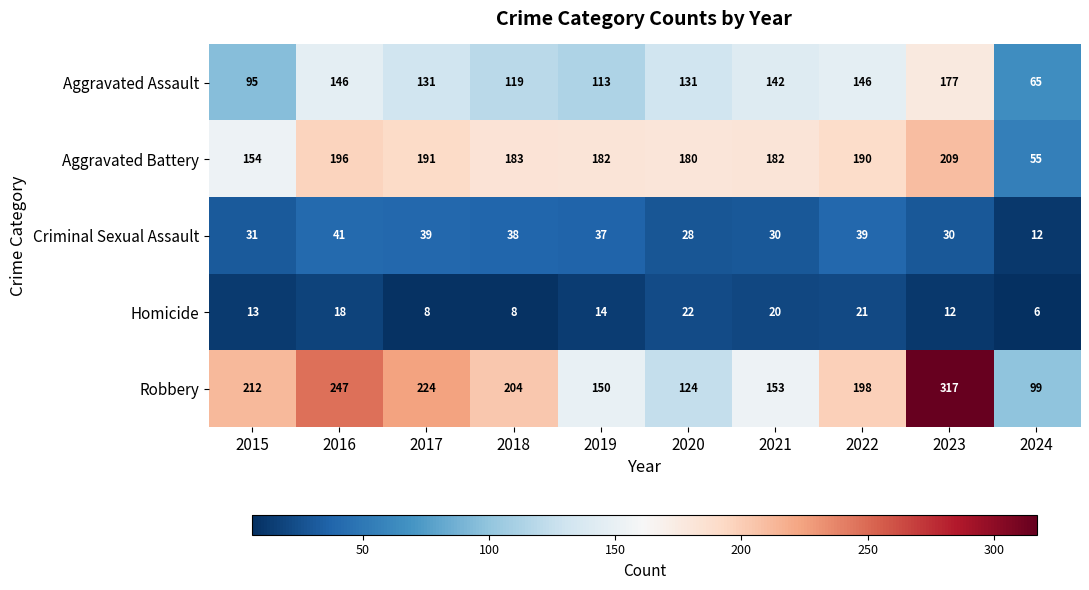

How many values in the Homicide series are below 14?

5